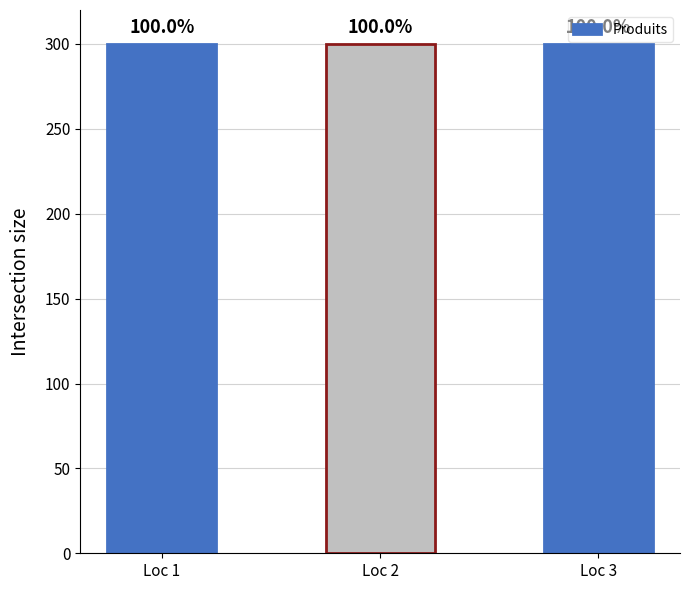

The value at Loc 2 is 126.4. True or false?

False